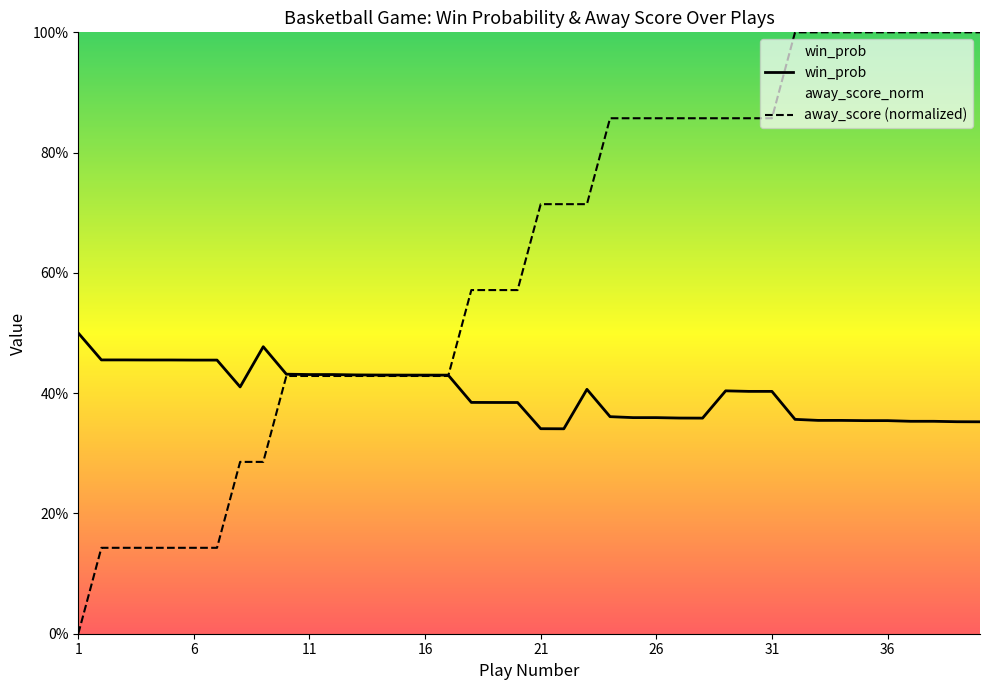

What is the sum of the win_prob values at 15 and 31?

0.8